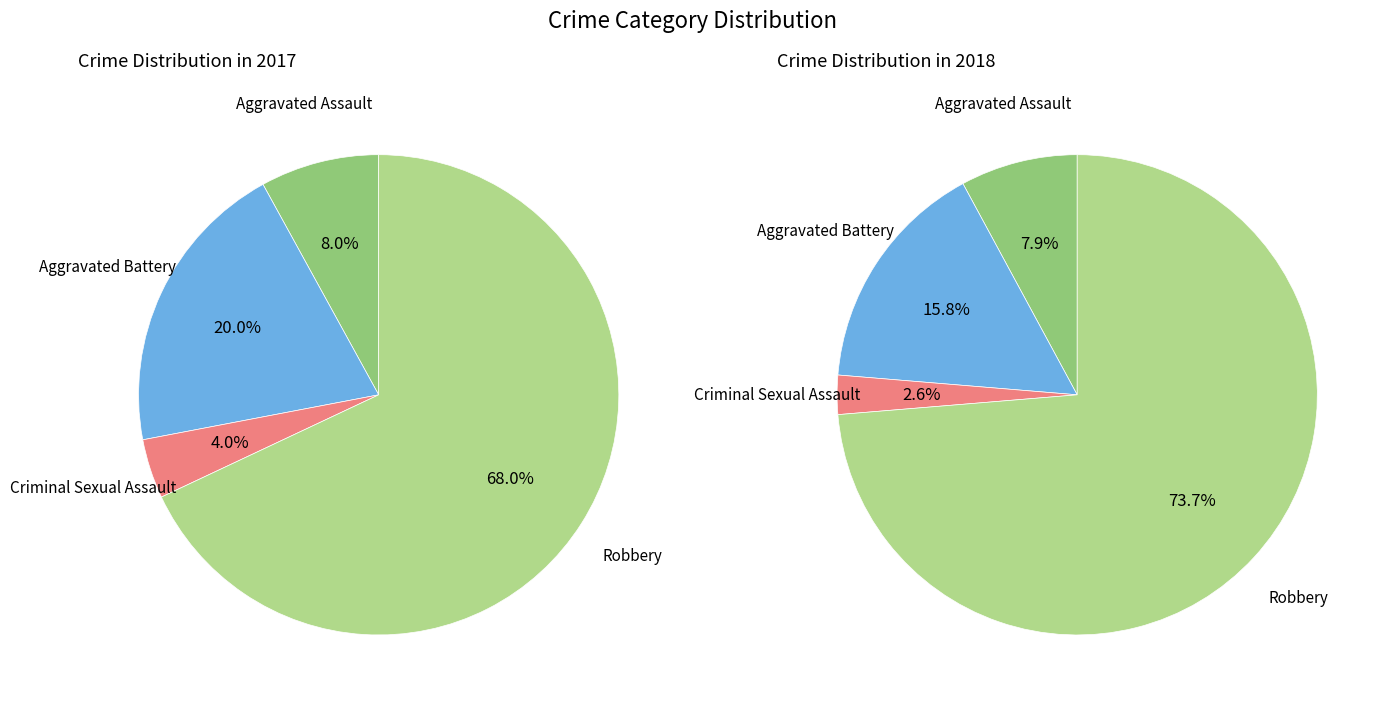

Which series has the largest range (max minus min)?

values_2018